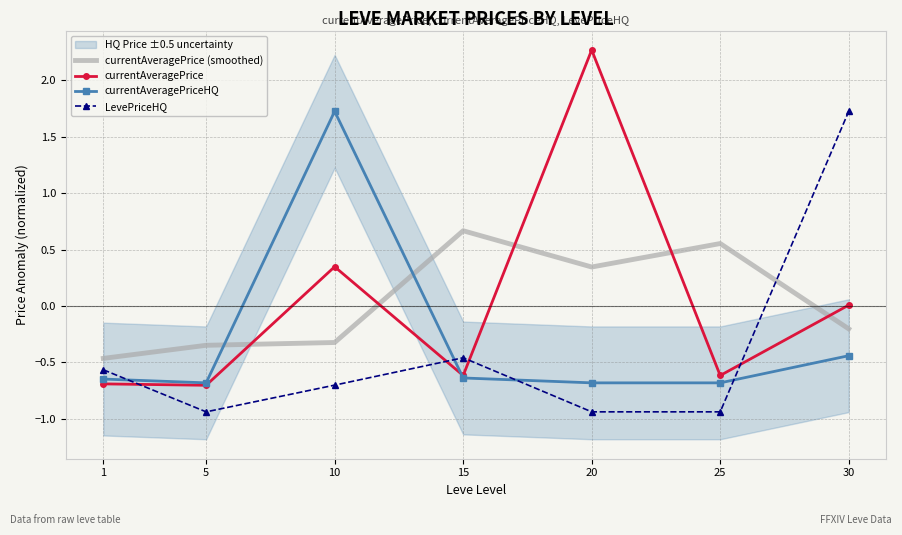

What is the sum of all currentAveragePrice (smoothed) values?

0.2